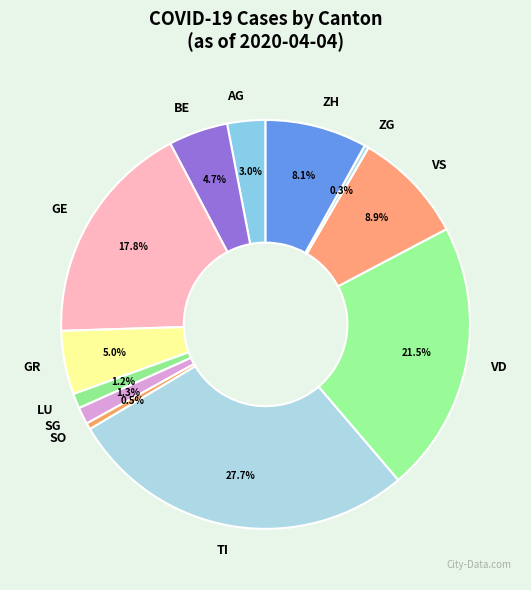

What percentage is the SG slice, to the nearest percent?

1%